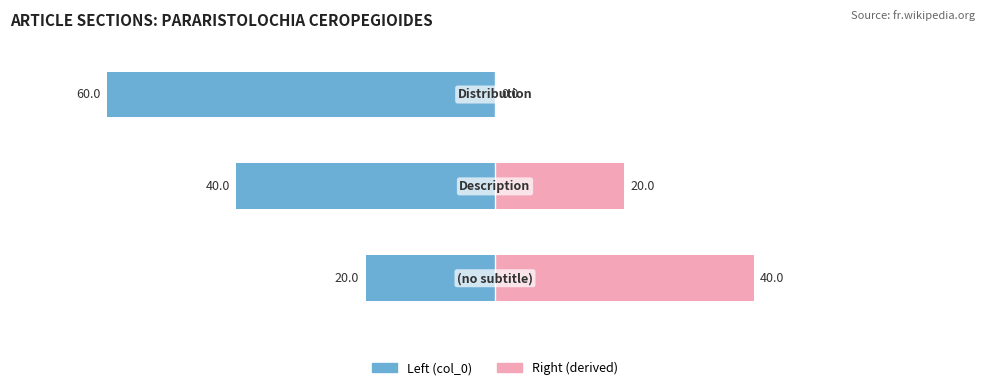

How many bars are there in total?

6